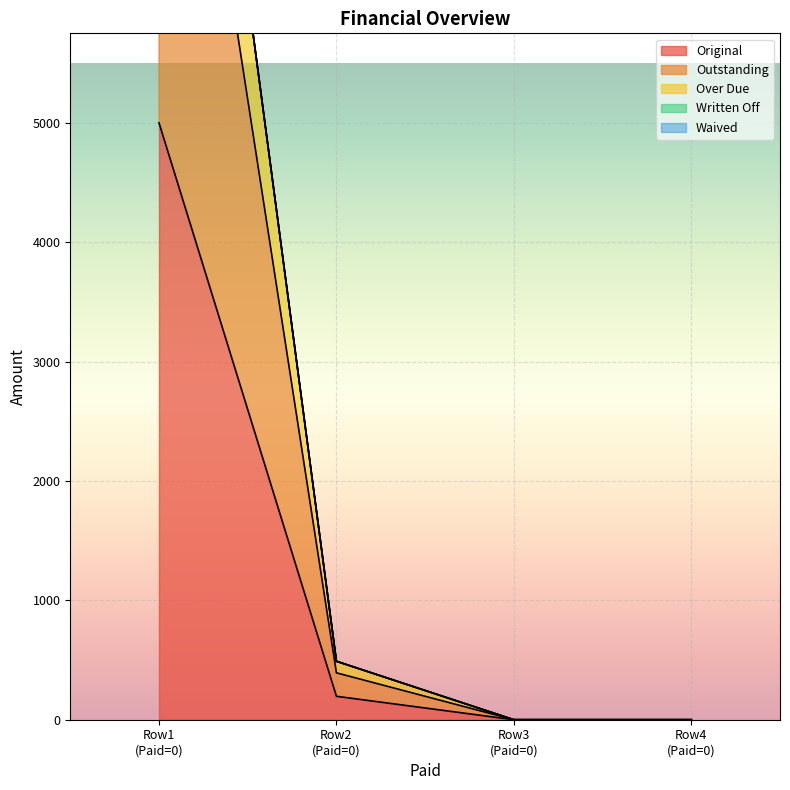

How many lines are shown in the chart?

3